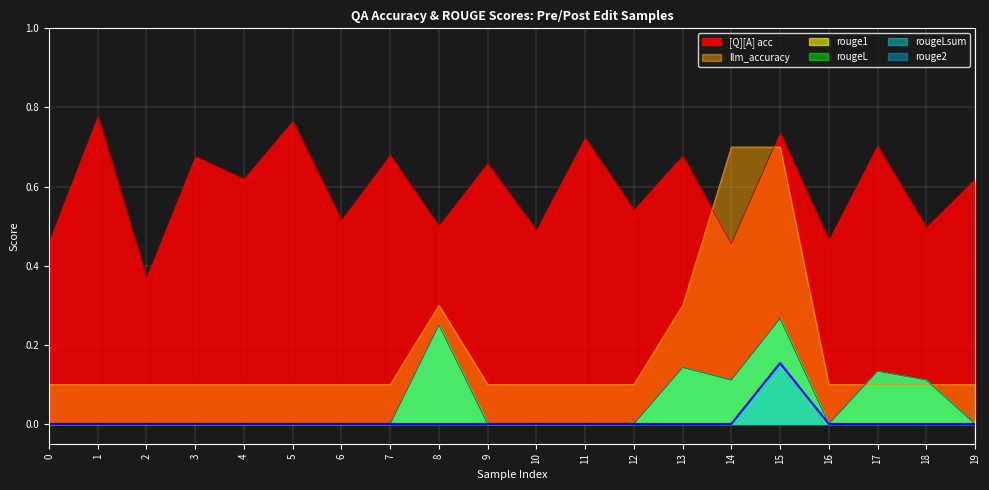

What are all the series names shown in the legend?

[Q][A] acc, rouge1, rougeL, rougeLsum, rouge2, llm_accuracy